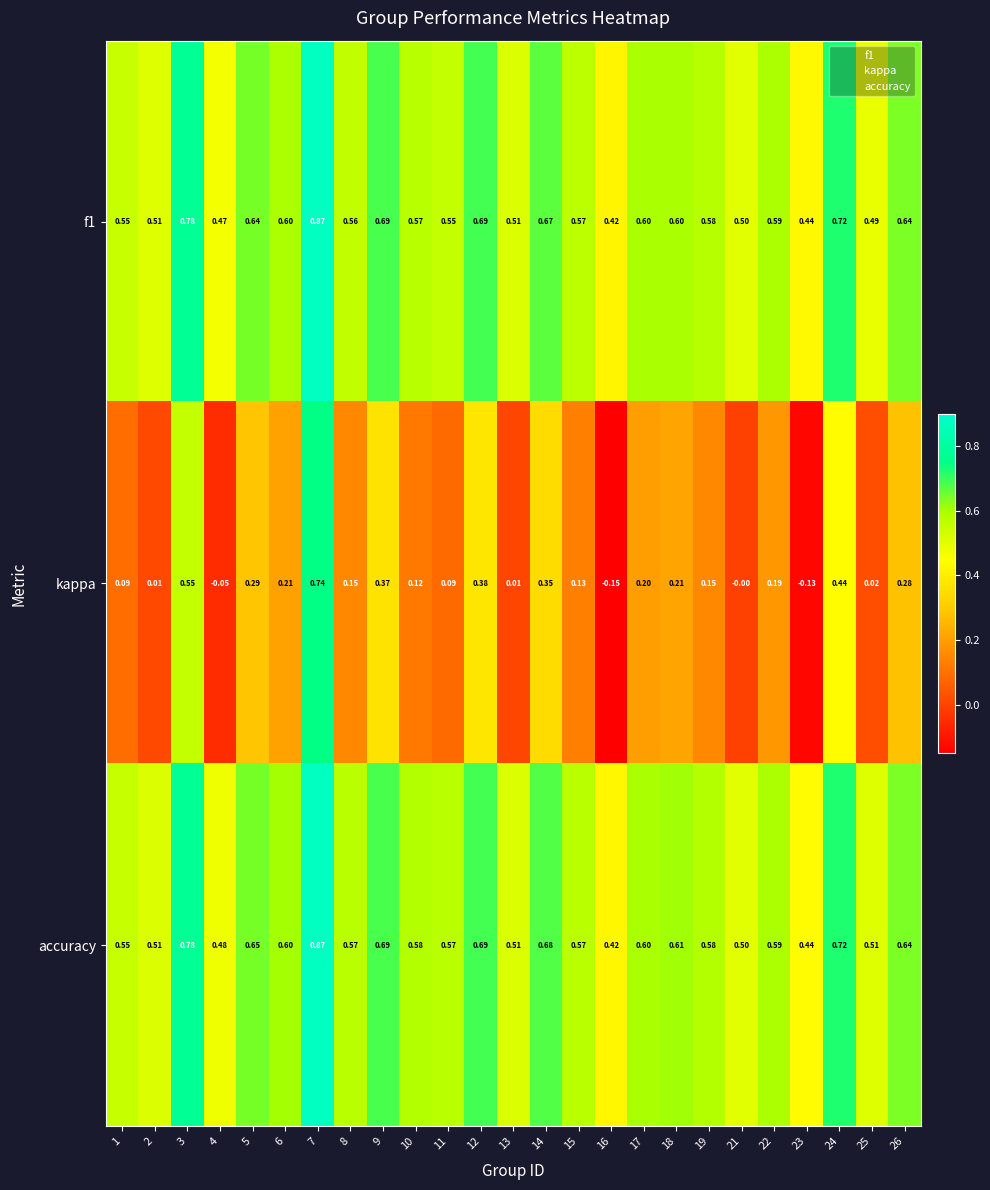

Which series has the largest range (max minus min)?

kappa